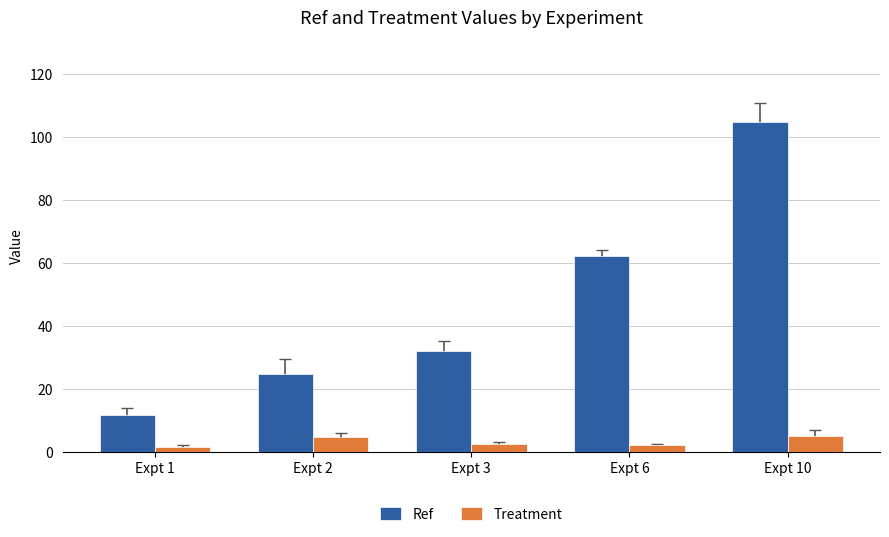

List the series in order of their overall mean, lowest first.

Treatment, Ref